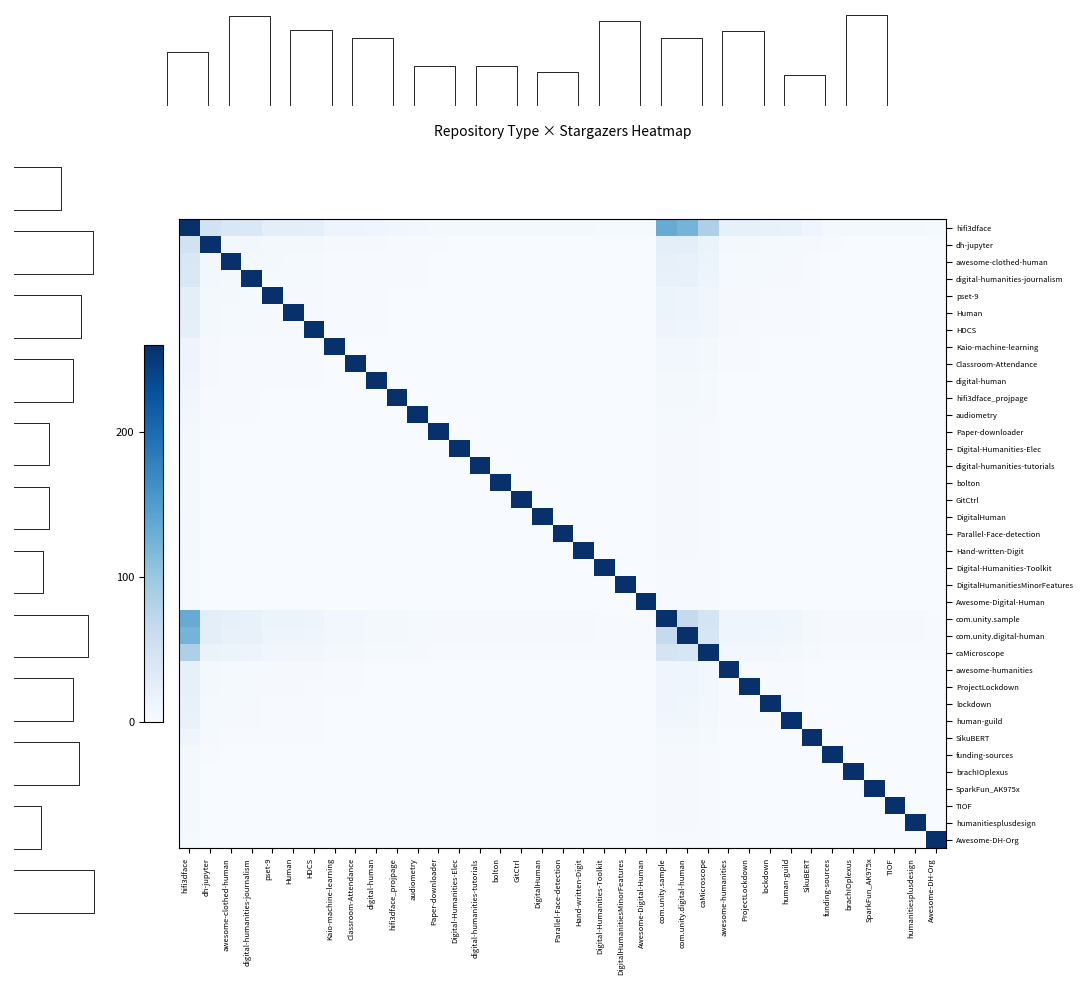

Reading left to right, what are all the values shown in this chart?

hifi3dface: hifi3dface=260.0	dh-jupyter=49.3	awesome-clothed-human=39.6	digital-humanities-journalism=37.5	pset-9=25.7	Human=25.0	HDCS=24.3	Kaio-machine-learning=12.5	Classroom-Attendance=12.5	digital-human=11.1	hifi3dface_projpage=9.7	audiometry=7.6	Paper-downloader=5.6	Digital-Humanities-Elec=4.9	digital-humanities-tutorials=4.9	bolton=4.2	GitCtrl=4.2	DigitalHuman=4.2	Parallel-Face-detection=4.2	Hand-written-Digit=4.2	Digital-Humanities-Toolkit=3.5	DigitalHumanitiesMinorFeatures=3.5	Awesome-Digital-Human=3.5	com.unity.sample=132.6	com.unity.digital-human=123.6	caMicroscope=84.7	awesome-humanities=21.5	ProjectLockdown=20.8	lockdown=19.4	human-guild=17.4	SikuBERT=11.1	funding-sources=5.6	brachIOplexus=4.9	SparkFun_AK975x=4.9	TIOF=4.2	humanitiesplusdesign=4.2	Awesome-DH-Org=3.5
dh-jupyter: hifi3dface=49.3	dh-jupyter=260.0	awesome-clothed-human=7.8	digital-humanities-journalism=7.4	pset-9=5.1	Human=4.9	HDCS=4.8	Kaio-machine-learning=2.5	Classroom-Attendance=2.5	digital-human=2.2	hifi3dface_projpage=1.9	audiometry=1.5	Paper-downloader=1.1	Digital-Humanities-Elec=1.0	digital-humanities-tutorials=1.0	bolton=0.8	GitCtrl=0.8	DigitalHuman=0.8	Parallel-Face-detection=0.8	Hand-written-Digit=0.8	Digital-Humanities-Toolkit=0.7	DigitalHumanitiesMinorFeatures=0.7	Awesome-Digital-Human=0.7	com.unity.sample=26.2	com.unity.digital-human=24.4	caMicroscope=16.7	awesome-humanities=4.2	ProjectLockdown=4.1	lockdown=3.8	human-guild=3.4	SikuBERT=2.2	funding-sources=1.1	brachIOplexus=1.0	SparkFun_AK975x=1.0	TIOF=0.8	humanitiesplusdesign=0.8	Awesome-DH-Org=0.7
awesome-clothed-human: hifi3dface=39.6	dh-jupyter=7.8	awesome-clothed-human=260.0	digital-humanities-journalism=5.9	pset-9=4.1	Human=4.0	HDCS=3.8	Kaio-machine-learning=2.0	Classroom-Attendance=2.0	digital-human=1.8	hifi3dface_projpage=1.5	audiometry=1.2	Paper-downloader=0.9	Digital-Humanities-Elec=0.8	digital-humanities-tutorials=0.8	bolton=0.7	GitCtrl=0.7	DigitalHuman=0.7	Parallel-Face-detection=0.7	Hand-written-Digit=0.7	Digital-Humanities-Toolkit=0.5	DigitalHumanitiesMinorFeatures=0.5	Awesome-Digital-Human=0.5	com.unity.sample=21.0	com.unity.digital-human=19.6	caMicroscope=13.4	awesome-humanities=3.4	ProjectLockdown=3.3	lockdown=3.1	human-guild=2.7	SikuBERT=1.8	funding-sources=0.9	brachIOplexus=0.8	SparkFun_AK975x=0.8	TIOF=0.7	humanitiesplusdesign=0.7	Awesome-DH-Org=0.5
digital-humanities-journalism: hifi3dface=37.5	dh-jupyter=7.4	awesome-clothed-human=5.9	digital-humanities-journalism=260.0	pset-9=3.9	Human=3.8	HDCS=3.6	Kaio-machine-learning=1.9	Classroom-Attendance=1.9	digital-human=1.7	hifi3dface_projpage=1.5	audiometry=1.1	Paper-downloader=0.8	Digital-Humanities-Elec=0.7	digital-humanities-tutorials=0.7	bolton=0.6	GitCtrl=0.6	DigitalHuman=0.6	Parallel-Face-detection=0.6	Hand-written-Digit=0.6	Digital-Humanities-Toolkit=0.5	DigitalHumanitiesMinorFeatures=0.5	Awesome-Digital-Human=0.5	com.unity.sample=19.9	com.unity.digital-human=18.5	caMicroscope=12.7	awesome-humanities=3.2	ProjectLockdown=3.1	lockdown=2.9	human-guild=2.6	SikuBERT=1.7	funding-sources=0.8	brachIOplexus=0.7	SparkFun_AK975x=0.7	TIOF=0.6	humanitiesplusdesign=0.6	Awesome-DH-Org=0.5
pset-9: hifi3dface=25.7	dh-jupyter=5.1	awesome-clothed-human=4.1	digital-humanities-journalism=3.9	pset-9=260.0	Human=2.6	HDCS=2.5	Kaio-machine-learning=1.3	Classroom-Attendance=1.3	digital-human=1.1	hifi3dface_projpage=1.0	audiometry=0.8	Paper-downloader=0.6	Digital-Humanities-Elec=0.5	digital-humanities-tutorials=0.5	bolton=0.4	GitCtrl=0.4	DigitalHuman=0.4	Parallel-Face-detection=0.4	Hand-written-Digit=0.4	Digital-Humanities-Toolkit=0.4	DigitalHumanitiesMinorFeatures=0.4	Awesome-Digital-Human=0.4	com.unity.sample=13.6	com.unity.digital-human=12.7	caMicroscope=8.7	awesome-humanities=2.2	ProjectLockdown=2.1	lockdown=2.0	human-guild=1.8	SikuBERT=1.1	funding-sources=0.6	brachIOplexus=0.5	SparkFun_AK975x=0.5	TIOF=0.4	humanitiesplusdesign=0.4	Awesome-DH-Org=0.4
Human: hifi3dface=25.0	dh-jupyter=4.9	awesome-clothed-human=4.0	digital-humanities-journalism=3.8	pset-9=2.6	Human=260.0	HDCS=2.4	Kaio-machine-learning=1.2	Classroom-Attendance=1.2	digital-human=1.1	hifi3dface_projpage=1.0	audiometry=0.8	Paper-downloader=0.6	Digital-Humanities-Elec=0.5	digital-humanities-tutorials=0.5	bolton=0.4	GitCtrl=0.4	DigitalHuman=0.4	Parallel-Face-detection=0.4	Hand-written-Digit=0.4	Digital-Humanities-Toolkit=0.3	DigitalHumanitiesMinorFeatures=0.3	Awesome-Digital-Human=0.3	com.unity.sample=13.3	com.unity.digital-human=12.4	caMicroscope=8.5	awesome-humanities=2.2	ProjectLockdown=2.1	lockdown=1.9	human-guild=1.7	SikuBERT=1.1	funding-sources=0.6	brachIOplexus=0.5	SparkFun_AK975x=0.5	TIOF=0.4	humanitiesplusdesign=0.4	Awesome-DH-Org=0.3
HDCS: hifi3dface=24.3	dh-jupyter=4.8	awesome-clothed-human=3.8	digital-humanities-journalism=3.6	pset-9=2.5	Human=2.4	HDCS=260.0	Kaio-machine-learning=1.2	Classroom-Attendance=1.2	digital-human=1.1	hifi3dface_projpage=0.9	audiometry=0.7	Paper-downloader=0.5	Digital-Humanities-Elec=0.5	digital-humanities-tutorials=0.5	bolton=0.4	GitCtrl=0.4	DigitalHuman=0.4	Parallel-Face-detection=0.4	Hand-written-Digit=0.4	Digital-Humanities-Toolkit=0.3	DigitalHumanitiesMinorFeatures=0.3	Awesome-Digital-Human=0.3	com.unity.sample=12.9	com.unity.digital-human=12.0	caMicroscope=8.2	awesome-humanities=2.1	ProjectLockdown=2.0	lockdown=1.9	human-guild=1.7	SikuBERT=1.1	funding-sources=0.5	brachIOplexus=0.5	SparkFun_AK975x=0.5	TIOF=0.4	humanitiesplusdesign=0.4	Awesome-DH-Org=0.3
Kaio-machine-learning: hifi3dface=12.5	dh-jupyter=2.5	awesome-clothed-human=2.0	digital-humanities-journalism=1.9	pset-9=1.3	Human=1.2	HDCS=1.2	Kaio-machine-learning=260.0	Classroom-Attendance=0.6	digital-human=0.6	hifi3dface_projpage=0.5	audiometry=0.4	Paper-downloader=0.3	Digital-Humanities-Elec=0.2	digital-humanities-tutorials=0.2	bolton=0.2	GitCtrl=0.2	DigitalHuman=0.2	Parallel-Face-detection=0.2	Hand-written-Digit=0.2	Digital-Humanities-Toolkit=0.2	DigitalHumanitiesMinorFeatures=0.2	Awesome-Digital-Human=0.2	com.unity.sample=6.6	com.unity.digital-human=6.2	caMicroscope=4.2	awesome-humanities=1.1	ProjectLockdown=1.0	lockdown=1.0	human-guild=0.9	SikuBERT=0.6	funding-sources=0.3	brachIOplexus=0.2	SparkFun_AK975x=0.2	TIOF=0.2	humanitiesplusdesign=0.2	Awesome-DH-Org=0.2
Classroom-Attendance: hifi3dface=12.5	dh-jupyter=2.5	awesome-clothed-human=2.0	digital-humanities-journalism=1.9	pset-9=1.3	Human=1.2	HDCS=1.2	Kaio-machine-learning=0.6	Classroom-Attendance=260.0	digital-human=0.6	hifi3dface_projpage=0.5	audiometry=0.4	Paper-downloader=0.3	Digital-Humanities-Elec=0.2	digital-humanities-tutorials=0.2	bolton=0.2	GitCtrl=0.2	DigitalHuman=0.2	Parallel-Face-detection=0.2	Hand-written-Digit=0.2	Digital-Humanities-Toolkit=0.2	DigitalHumanitiesMinorFeatures=0.2	Awesome-Digital-Human=0.2	com.unity.sample=6.6	com.unity.digital-human=6.2	caMicroscope=4.2	awesome-humanities=1.1	ProjectLockdown=1.0	lockdown=1.0	human-guild=0.9	SikuBERT=0.6	funding-sources=0.3	brachIOplexus=0.2	SparkFun_AK975x=0.2	TIOF=0.2	humanitiesplusdesign=0.2	Awesome-DH-Org=0.2
digital-human: hifi3dface=11.1	dh-jupyter=2.2	awesome-clothed-human=1.8	digital-humanities-journalism=1.7	pset-9=1.1	Human=1.1	HDCS=1.1	Kaio-machine-learning=0.6	Classroom-Attendance=0.6	digital-human=260.0	hifi3dface_projpage=0.4	audiometry=0.3	Paper-downloader=0.2	Digital-Humanities-Elec=0.2	digital-humanities-tutorials=0.2	bolton=0.2	GitCtrl=0.2	DigitalHuman=0.2	Parallel-Face-detection=0.2	Hand-written-Digit=0.2	Digital-Humanities-Toolkit=0.2	DigitalHumanitiesMinorFeatures=0.2	Awesome-Digital-Human=0.2	com.unity.sample=5.9	com.unity.digital-human=5.5	caMicroscope=3.8	awesome-humanities=1.0	ProjectLockdown=0.9	lockdown=0.9	human-guild=0.8	SikuBERT=0.5	funding-sources=0.2	brachIOplexus=0.2	SparkFun_AK975x=0.2	TIOF=0.2	humanitiesplusdesign=0.2	Awesome-DH-Org=0.2
hifi3dface_projpage: hifi3dface=9.7	dh-jupyter=1.9	awesome-clothed-human=1.5	digital-humanities-journalism=1.5	pset-9=1.0	Human=1.0	HDCS=0.9	Kaio-machine-learning=0.5	Classroom-Attendance=0.5	digital-human=0.4	hifi3dface_projpage=260.0	audiometry=0.3	Paper-downloader=0.2	Digital-Humanities-Elec=0.2	digital-humanities-tutorials=0.2	bolton=0.2	GitCtrl=0.2	DigitalHuman=0.2	Parallel-Face-detection=0.2	Hand-written-Digit=0.2	Digital-Humanities-Toolkit=0.1	DigitalHumanitiesMinorFeatures=0.1	Awesome-Digital-Human=0.1	com.unity.sample=5.2	com.unity.digital-human=4.8	caMicroscope=3.3	awesome-humanities=0.8	ProjectLockdown=0.8	lockdown=0.8	human-guild=0.7	SikuBERT=0.4	funding-sources=0.2	brachIOplexus=0.2	SparkFun_AK975x=0.2	TIOF=0.2	humanitiesplusdesign=0.2	Awesome-DH-Org=0.1
audiometry: hifi3dface=7.6	dh-jupyter=1.5	awesome-clothed-human=1.2	digital-humanities-journalism=1.1	pset-9=0.8	Human=0.8	HDCS=0.7	Kaio-machine-learning=0.4	Classroom-Attendance=0.4	digital-human=0.3	hifi3dface_projpage=0.3	audiometry=260.0	Paper-downloader=0.2	Digital-Humanities-Elec=0.1	digital-humanities-tutorials=0.1	bolton=0.1	GitCtrl=0.1	DigitalHuman=0.1	Parallel-Face-detection=0.1	Hand-written-Digit=0.1	Digital-Humanities-Toolkit=0.1	DigitalHumanitiesMinorFeatures=0.1	Awesome-Digital-Human=0.1	com.unity.sample=4.1	com.unity.digital-human=3.8	caMicroscope=2.6	awesome-humanities=0.7	ProjectLockdown=0.6	lockdown=0.6	human-guild=0.5	SikuBERT=0.3	funding-sources=0.2	brachIOplexus=0.1	SparkFun_AK975x=0.1	TIOF=0.1	humanitiesplusdesign=0.1	Awesome-DH-Org=0.1
Paper-downloader: hifi3dface=5.6	dh-jupyter=1.1	awesome-clothed-human=0.9	digital-humanities-journalism=0.8	pset-9=0.6	Human=0.6	HDCS=0.5	Kaio-machine-learning=0.3	Classroom-Attendance=0.3	digital-human=0.2	hifi3dface_projpage=0.2	audiometry=0.2	Paper-downloader=260.0	Digital-Humanities-Elec=0.1	digital-humanities-tutorials=0.1	bolton=0.1	GitCtrl=0.1	DigitalHuman=0.1	Parallel-Face-detection=0.1	Hand-written-Digit=0.1	Digital-Humanities-Toolkit=0.1	DigitalHumanitiesMinorFeatures=0.1	Awesome-Digital-Human=0.1	com.unity.sample=2.9	com.unity.digital-human=2.7	caMicroscope=1.9	awesome-humanities=0.5	ProjectLockdown=0.5	lockdown=0.4	human-guild=0.4	SikuBERT=0.2	funding-sources=0.1	brachIOplexus=0.1	SparkFun_AK975x=0.1	TIOF=0.1	humanitiesplusdesign=0.1	Awesome-DH-Org=0.1
Digital-Humanities-Elec: hifi3dface=4.9	dh-jupyter=1.0	awesome-clothed-human=0.8	digital-humanities-journalism=0.7	pset-9=0.5	Human=0.5	HDCS=0.5	Kaio-machine-learning=0.2	Classroom-Attendance=0.2	digital-human=0.2	hifi3dface_projpage=0.2	audiometry=0.1	Paper-downloader=0.1	Digital-Humanities-Elec=260.0	digital-humanities-tutorials=0.1	bolton=0.1	GitCtrl=0.1	DigitalHuman=0.1	Parallel-Face-detection=0.1	Hand-written-Digit=0.1	Digital-Humanities-Toolkit=0.1	DigitalHumanitiesMinorFeatures=0.1	Awesome-Digital-Human=0.1	com.unity.sample=2.6	com.unity.digital-human=2.4	caMicroscope=1.6	awesome-humanities=0.4	ProjectLockdown=0.4	lockdown=0.4	human-guild=0.3	SikuBERT=0.2	funding-sources=0.1	brachIOplexus=0.1	SparkFun_AK975x=0.1	TIOF=0.1	humanitiesplusdesign=0.1	Awesome-DH-Org=0.1
digital-humanities-tutorials: hifi3dface=4.9	dh-jupyter=1.0	awesome-clothed-human=0.8	digital-humanities-journalism=0.7	pset-9=0.5	Human=0.5	HDCS=0.5	Kaio-machine-learning=0.2	Classroom-Attendance=0.2	digital-human=0.2	hifi3dface_projpage=0.2	audiometry=0.1	Paper-downloader=0.1	Digital-Humanities-Elec=0.1	digital-humanities-tutorials=260.0	bolton=0.1	GitCtrl=0.1	DigitalHuman=0.1	Parallel-Face-detection=0.1	Hand-written-Digit=0.1	Digital-Humanities-Toolkit=0.1	DigitalHumanitiesMinorFeatures=0.1	Awesome-Digital-Human=0.1	com.unity.sample=2.6	com.unity.digital-human=2.4	caMicroscope=1.6	awesome-humanities=0.4	ProjectLockdown=0.4	lockdown=0.4	human-guild=0.3	SikuBERT=0.2	funding-sources=0.1	brachIOplexus=0.1	SparkFun_AK975x=0.1	TIOF=0.1	humanitiesplusdesign=0.1	Awesome-DH-Org=0.1
bolton: hifi3dface=4.2	dh-jupyter=0.8	awesome-clothed-human=0.7	digital-humanities-journalism=0.6	pset-9=0.4	Human=0.4	HDCS=0.4	Kaio-machine-learning=0.2	Classroom-Attendance=0.2	digital-human=0.2	hifi3dface_projpage=0.2	audiometry=0.1	Paper-downloader=0.1	Digital-Humanities-Elec=0.1	digital-humanities-tutorials=0.1	bolton=260.0	GitCtrl=0.1	DigitalHuman=0.1	Parallel-Face-detection=0.1	Hand-written-Digit=0.1	Digital-Humanities-Toolkit=0.1	DigitalHumanitiesMinorFeatures=0.1	Awesome-Digital-Human=0.1	com.unity.sample=2.2	com.unity.digital-human=2.1	caMicroscope=1.4	awesome-humanities=0.4	ProjectLockdown=0.3	lockdown=0.3	human-guild=0.3	SikuBERT=0.2	funding-sources=0.1	brachIOplexus=0.1	SparkFun_AK975x=0.1	TIOF=0.1	humanitiesplusdesign=0.1	Awesome-DH-Org=0.1
GitCtrl: hifi3dface=4.2	dh-jupyter=0.8	awesome-clothed-human=0.7	digital-humanities-journalism=0.6	pset-9=0.4	Human=0.4	HDCS=0.4	Kaio-machine-learning=0.2	Classroom-Attendance=0.2	digital-human=0.2	hifi3dface_projpage=0.2	audiometry=0.1	Paper-downloader=0.1	Digital-Humanities-Elec=0.1	digital-humanities-tutorials=0.1	bolton=0.1	GitCtrl=260.0	DigitalHuman=0.1	Parallel-Face-detection=0.1	Hand-written-Digit=0.1	Digital-Humanities-Toolkit=0.1	DigitalHumanitiesMinorFeatures=0.1	Awesome-Digital-Human=0.1	com.unity.sample=2.2	com.unity.digital-human=2.1	caMicroscope=1.4	awesome-humanities=0.4	ProjectLockdown=0.3	lockdown=0.3	human-guild=0.3	SikuBERT=0.2	funding-sources=0.1	brachIOplexus=0.1	SparkFun_AK975x=0.1	TIOF=0.1	humanitiesplusdesign=0.1	Awesome-DH-Org=0.1
DigitalHuman: hifi3dface=4.2	dh-jupyter=0.8	awesome-clothed-human=0.7	digital-humanities-journalism=0.6	pset-9=0.4	Human=0.4	HDCS=0.4	Kaio-machine-learning=0.2	Classroom-Attendance=0.2	digital-human=0.2	hifi3dface_projpage=0.2	audiometry=0.1	Paper-downloader=0.1	Digital-Humanities-Elec=0.1	digital-humanities-tutorials=0.1	bolton=0.1	GitCtrl=0.1	DigitalHuman=260.0	Parallel-Face-detection=0.1	Hand-written-Digit=0.1	Digital-Humanities-Toolkit=0.1	DigitalHumanitiesMinorFeatures=0.1	Awesome-Digital-Human=0.1	com.unity.sample=2.2	com.unity.digital-human=2.1	caMicroscope=1.4	awesome-humanities=0.4	ProjectLockdown=0.3	lockdown=0.3	human-guild=0.3	SikuBERT=0.2	funding-sources=0.1	brachIOplexus=0.1	SparkFun_AK975x=0.1	TIOF=0.1	humanitiesplusdesign=0.1	Awesome-DH-Org=0.1
Parallel-Face-detection: hifi3dface=4.2	dh-jupyter=0.8	awesome-clothed-human=0.7	digital-humanities-journalism=0.6	pset-9=0.4	Human=0.4	HDCS=0.4	Kaio-machine-learning=0.2	Classroom-Attendance=0.2	digital-human=0.2	hifi3dface_projpage=0.2	audiometry=0.1	Paper-downloader=0.1	Digital-Humanities-Elec=0.1	digital-humanities-tutorials=0.1	bolton=0.1	GitCtrl=0.1	DigitalHuman=0.1	Parallel-Face-detection=260.0	Hand-written-Digit=0.1	Digital-Humanities-Toolkit=0.1	DigitalHumanitiesMinorFeatures=0.1	Awesome-Digital-Human=0.1	com.unity.sample=2.2	com.unity.digital-human=2.1	caMicroscope=1.4	awesome-humanities=0.4	ProjectLockdown=0.3	lockdown=0.3	human-guild=0.3	SikuBERT=0.2	funding-sources=0.1	brachIOplexus=0.1	SparkFun_AK975x=0.1	TIOF=0.1	humanitiesplusdesign=0.1	Awesome-DH-Org=0.1
Hand-written-Digit: hifi3dface=4.2	dh-jupyter=0.8	awesome-clothed-human=0.7	digital-humanities-journalism=0.6	pset-9=0.4	Human=0.4	HDCS=0.4	Kaio-machine-learning=0.2	Classroom-Attendance=0.2	digital-human=0.2	hifi3dface_projpage=0.2	audiometry=0.1	Paper-downloader=0.1	Digital-Humanities-Elec=0.1	digital-humanities-tutorials=0.1	bolton=0.1	GitCtrl=0.1	DigitalHuman=0.1	Parallel-Face-detection=0.1	Hand-written-Digit=260.0	Digital-Humanities-Toolkit=0.1	DigitalHumanitiesMinorFeatures=0.1	Awesome-Digital-Human=0.1	com.unity.sample=2.2	com.unity.digital-human=2.1	caMicroscope=1.4	awesome-humanities=0.4	ProjectLockdown=0.3	lockdown=0.3	human-guild=0.3	SikuBERT=0.2	funding-sources=0.1	brachIOplexus=0.1	SparkFun_AK975x=0.1	TIOF=0.1	humanitiesplusdesign=0.1	Awesome-DH-Org=0.1
Digital-Humanities-Toolkit: hifi3dface=3.5	dh-jupyter=0.7	awesome-clothed-human=0.5	digital-humanities-journalism=0.5	pset-9=0.4	Human=0.3	HDCS=0.3	Kaio-machine-learning=0.2	Classroom-Attendance=0.2	digital-human=0.2	hifi3dface_projpage=0.1	audiometry=0.1	Paper-downloader=0.1	Digital-Humanities-Elec=0.1	digital-humanities-tutorials=0.1	bolton=0.1	GitCtrl=0.1	DigitalHuman=0.1	Parallel-Face-detection=0.1	Hand-written-Digit=0.1	Digital-Humanities-Toolkit=260.0	DigitalHumanitiesMinorFeatures=0.0	Awesome-Digital-Human=0.0	com.unity.sample=1.8	com.unity.digital-human=1.7	caMicroscope=1.2	awesome-humanities=0.3	ProjectLockdown=0.3	lockdown=0.3	human-guild=0.2	SikuBERT=0.2	funding-sources=0.1	brachIOplexus=0.1	SparkFun_AK975x=0.1	TIOF=0.1	humanitiesplusdesign=0.1	Awesome-DH-Org=0.0
DigitalHumanitiesMinorFeatures: hifi3dface=3.5	dh-jupyter=0.7	awesome-clothed-human=0.5	digital-humanities-journalism=0.5	pset-9=0.4	Human=0.3	HDCS=0.3	Kaio-machine-learning=0.2	Classroom-Attendance=0.2	digital-human=0.2	hifi3dface_projpage=0.1	audiometry=0.1	Paper-downloader=0.1	Digital-Humanities-Elec=0.1	digital-humanities-tutorials=0.1	bolton=0.1	GitCtrl=0.1	DigitalHuman=0.1	Parallel-Face-detection=0.1	Hand-written-Digit=0.1	Digital-Humanities-Toolkit=0.0	DigitalHumanitiesMinorFeatures=260.0	Awesome-Digital-Human=0.0	com.unity.sample=1.8	com.unity.digital-human=1.7	caMicroscope=1.2	awesome-humanities=0.3	ProjectLockdown=0.3	lockdown=0.3	human-guild=0.2	SikuBERT=0.2	funding-sources=0.1	brachIOplexus=0.1	SparkFun_AK975x=0.1	TIOF=0.1	humanitiesplusdesign=0.1	Awesome-DH-Org=0.0
Awesome-Digital-Human: hifi3dface=3.5	dh-jupyter=0.7	awesome-clothed-human=0.5	digital-humanities-journalism=0.5	pset-9=0.4	Human=0.3	HDCS=0.3	Kaio-machine-learning=0.2	Classroom-Attendance=0.2	digital-human=0.2	hifi3dface_projpage=0.1	audiometry=0.1	Paper-downloader=0.1	Digital-Humanities-Elec=0.1	digital-humanities-tutorials=0.1	bolton=0.1	GitCtrl=0.1	DigitalHuman=0.1	Parallel-Face-detection=0.1	Hand-written-Digit=0.1	Digital-Humanities-Toolkit=0.0	DigitalHumanitiesMinorFeatures=0.0	Awesome-Digital-Human=260.0	com.unity.sample=1.8	com.unity.digital-human=1.7	caMicroscope=1.2	awesome-humanities=0.3	ProjectLockdown=0.3	lockdown=0.3	human-guild=0.2	SikuBERT=0.2	funding-sources=0.1	brachIOplexus=0.1	SparkFun_AK975x=0.1	TIOF=0.1	humanitiesplusdesign=0.1	Awesome-DH-Org=0.0
com.unity.sample: hifi3dface=132.6	dh-jupyter=26.2	awesome-clothed-human=21.0	digital-humanities-journalism=19.9	pset-9=13.6	Human=13.3	HDCS=12.9	Kaio-machine-learning=6.6	Classroom-Attendance=6.6	digital-human=5.9	hifi3dface_projpage=5.2	audiometry=4.1	Paper-downloader=2.9	Digital-Humanities-Elec=2.6	digital-humanities-tutorials=2.6	bolton=2.2	GitCtrl=2.2	DigitalHuman=2.2	Parallel-Face-detection=2.2	Hand-written-Digit=2.2	Digital-Humanities-Toolkit=1.8	DigitalHumanitiesMinorFeatures=1.8	Awesome-Digital-Human=1.8	com.unity.sample=260.0	com.unity.digital-human=65.6	caMicroscope=44.9	awesome-humanities=11.4	ProjectLockdown=11.1	lockdown=10.3	human-guild=9.2	SikuBERT=5.9	funding-sources=2.9	brachIOplexus=2.6	SparkFun_AK975x=2.6	TIOF=2.2	humanitiesplusdesign=2.2	Awesome-DH-Org=1.8
com.unity.digital-human: hifi3dface=123.6	dh-jupyter=24.4	awesome-clothed-human=19.6	digital-humanities-journalism=18.5	pset-9=12.7	Human=12.4	HDCS=12.0	Kaio-machine-learning=6.2	Classroom-Attendance=6.2	digital-human=5.5	hifi3dface_projpage=4.8	audiometry=3.8	Paper-downloader=2.7	Digital-Humanities-Elec=2.4	digital-humanities-tutorials=2.4	bolton=2.1	GitCtrl=2.1	DigitalHuman=2.1	Parallel-Face-detection=2.1	Hand-written-Digit=2.1	Digital-Humanities-Toolkit=1.7	DigitalHumanitiesMinorFeatures=1.7	Awesome-Digital-Human=1.7	com.unity.sample=65.6	com.unity.digital-human=260.0	caMicroscope=41.9	awesome-humanities=10.6	ProjectLockdown=10.3	lockdown=9.6	human-guild=8.6	SikuBERT=5.5	funding-sources=2.7	brachIOplexus=2.4	SparkFun_AK975x=2.4	TIOF=2.1	humanitiesplusdesign=2.1	Awesome-DH-Org=1.7
caMicroscope: hifi3dface=84.7	dh-jupyter=16.7	awesome-clothed-human=13.4	digital-humanities-journalism=12.7	pset-9=8.7	Human=8.5	HDCS=8.2	Kaio-machine-learning=4.2	Classroom-Attendance=4.2	digital-human=3.8	hifi3dface_projpage=3.3	audiometry=2.6	Paper-downloader=1.9	Digital-Humanities-Elec=1.6	digital-humanities-tutorials=1.6	bolton=1.4	GitCtrl=1.4	DigitalHuman=1.4	Parallel-Face-detection=1.4	Hand-written-Digit=1.4	Digital-Humanities-Toolkit=1.2	DigitalHumanitiesMinorFeatures=1.2	Awesome-Digital-Human=1.2	com.unity.sample=44.9	com.unity.digital-human=41.9	caMicroscope=260.0	awesome-humanities=7.3	ProjectLockdown=7.1	lockdown=6.6	human-guild=5.9	SikuBERT=3.8	funding-sources=1.9	brachIOplexus=1.6	SparkFun_AK975x=1.6	TIOF=1.4	humanitiesplusdesign=1.4	Awesome-DH-Org=1.2
awesome-humanities: hifi3dface=21.5	dh-jupyter=4.2	awesome-clothed-human=3.4	digital-humanities-journalism=3.2	pset-9=2.2	Human=2.2	HDCS=2.1	Kaio-machine-learning=1.1	Classroom-Attendance=1.1	digital-human=1.0	hifi3dface_projpage=0.8	audiometry=0.7	Paper-downloader=0.5	Digital-Humanities-Elec=0.4	digital-humanities-tutorials=0.4	bolton=0.4	GitCtrl=0.4	DigitalHuman=0.4	Parallel-Face-detection=0.4	Hand-written-Digit=0.4	Digital-Humanities-Toolkit=0.3	DigitalHumanitiesMinorFeatures=0.3	Awesome-Digital-Human=0.3	com.unity.sample=11.4	com.unity.digital-human=10.6	caMicroscope=7.3	awesome-humanities=260.0	ProjectLockdown=1.8	lockdown=1.7	human-guild=1.5	SikuBERT=1.0	funding-sources=0.5	brachIOplexus=0.4	SparkFun_AK975x=0.4	TIOF=0.4	humanitiesplusdesign=0.4	Awesome-DH-Org=0.3
ProjectLockdown: hifi3dface=20.8	dh-jupyter=4.1	awesome-clothed-human=3.3	digital-humanities-journalism=3.1	pset-9=2.1	Human=2.1	HDCS=2.0	Kaio-machine-learning=1.0	Classroom-Attendance=1.0	digital-human=0.9	hifi3dface_projpage=0.8	audiometry=0.6	Paper-downloader=0.5	Digital-Humanities-Elec=0.4	digital-humanities-tutorials=0.4	bolton=0.3	GitCtrl=0.3	DigitalHuman=0.3	Parallel-Face-detection=0.3	Hand-written-Digit=0.3	Digital-Humanities-Toolkit=0.3	DigitalHumanitiesMinorFeatures=0.3	Awesome-Digital-Human=0.3	com.unity.sample=11.1	com.unity.digital-human=10.3	caMicroscope=7.1	awesome-humanities=1.8	ProjectLockdown=260.0	lockdown=1.6	human-guild=1.4	SikuBERT=0.9	funding-sources=0.5	brachIOplexus=0.4	SparkFun_AK975x=0.4	TIOF=0.3	humanitiesplusdesign=0.3	Awesome-DH-Org=0.3
lockdown: hifi3dface=19.4	dh-jupyter=3.8	awesome-clothed-human=3.1	digital-humanities-journalism=2.9	pset-9=2.0	Human=1.9	HDCS=1.9	Kaio-machine-learning=1.0	Classroom-Attendance=1.0	digital-human=0.9	hifi3dface_projpage=0.8	audiometry=0.6	Paper-downloader=0.4	Digital-Humanities-Elec=0.4	digital-humanities-tutorials=0.4	bolton=0.3	GitCtrl=0.3	DigitalHuman=0.3	Parallel-Face-detection=0.3	Hand-written-Digit=0.3	Digital-Humanities-Toolkit=0.3	DigitalHumanitiesMinorFeatures=0.3	Awesome-Digital-Human=0.3	com.unity.sample=10.3	com.unity.digital-human=9.6	caMicroscope=6.6	awesome-humanities=1.7	ProjectLockdown=1.6	lockdown=260.0	human-guild=1.4	SikuBERT=0.9	funding-sources=0.4	brachIOplexus=0.4	SparkFun_AK975x=0.4	TIOF=0.3	humanitiesplusdesign=0.3	Awesome-DH-Org=0.3
human-guild: hifi3dface=17.4	dh-jupyter=3.4	awesome-clothed-human=2.7	digital-humanities-journalism=2.6	pset-9=1.8	Human=1.7	HDCS=1.7	Kaio-machine-learning=0.9	Classroom-Attendance=0.9	digital-human=0.8	hifi3dface_projpage=0.7	audiometry=0.5	Paper-downloader=0.4	Digital-Humanities-Elec=0.3	digital-humanities-tutorials=0.3	bolton=0.3	GitCtrl=0.3	DigitalHuman=0.3	Parallel-Face-detection=0.3	Hand-written-Digit=0.3	Digital-Humanities-Toolkit=0.2	DigitalHumanitiesMinorFeatures=0.2	Awesome-Digital-Human=0.2	com.unity.sample=9.2	com.unity.digital-human=8.6	caMicroscope=5.9	awesome-humanities=1.5	ProjectLockdown=1.4	lockdown=1.4	human-guild=260.0	SikuBERT=0.8	funding-sources=0.4	brachIOplexus=0.3	SparkFun_AK975x=0.3	TIOF=0.3	humanitiesplusdesign=0.3	Awesome-DH-Org=0.2
SikuBERT: hifi3dface=11.1	dh-jupyter=2.2	awesome-clothed-human=1.8	digital-humanities-journalism=1.7	pset-9=1.1	Human=1.1	HDCS=1.1	Kaio-machine-learning=0.6	Classroom-Attendance=0.6	digital-human=0.5	hifi3dface_projpage=0.4	audiometry=0.3	Paper-downloader=0.2	Digital-Humanities-Elec=0.2	digital-humanities-tutorials=0.2	bolton=0.2	GitCtrl=0.2	DigitalHuman=0.2	Parallel-Face-detection=0.2	Hand-written-Digit=0.2	Digital-Humanities-Toolkit=0.2	DigitalHumanitiesMinorFeatures=0.2	Awesome-Digital-Human=0.2	com.unity.sample=5.9	com.unity.digital-human=5.5	caMicroscope=3.8	awesome-humanities=1.0	ProjectLockdown=0.9	lockdown=0.9	human-guild=0.8	SikuBERT=260.0	funding-sources=0.2	brachIOplexus=0.2	SparkFun_AK975x=0.2	TIOF=0.2	humanitiesplusdesign=0.2	Awesome-DH-Org=0.2
funding-sources: hifi3dface=5.6	dh-jupyter=1.1	awesome-clothed-human=0.9	digital-humanities-journalism=0.8	pset-9=0.6	Human=0.6	HDCS=0.5	Kaio-machine-learning=0.3	Classroom-Attendance=0.3	digital-human=0.2	hifi3dface_projpage=0.2	audiometry=0.2	Paper-downloader=0.1	Digital-Humanities-Elec=0.1	digital-humanities-tutorials=0.1	bolton=0.1	GitCtrl=0.1	DigitalHuman=0.1	Parallel-Face-detection=0.1	Hand-written-Digit=0.1	Digital-Humanities-Toolkit=0.1	DigitalHumanitiesMinorFeatures=0.1	Awesome-Digital-Human=0.1	com.unity.sample=2.9	com.unity.digital-human=2.7	caMicroscope=1.9	awesome-humanities=0.5	ProjectLockdown=0.5	lockdown=0.4	human-guild=0.4	SikuBERT=0.2	funding-sources=260.0	brachIOplexus=0.1	SparkFun_AK975x=0.1	TIOF=0.1	humanitiesplusdesign=0.1	Awesome-DH-Org=0.1
brachIOplexus: hifi3dface=4.9	dh-jupyter=1.0	awesome-clothed-human=0.8	digital-humanities-journalism=0.7	pset-9=0.5	Human=0.5	HDCS=0.5	Kaio-machine-learning=0.2	Classroom-Attendance=0.2	digital-human=0.2	hifi3dface_projpage=0.2	audiometry=0.1	Paper-downloader=0.1	Digital-Humanities-Elec=0.1	digital-humanities-tutorials=0.1	bolton=0.1	GitCtrl=0.1	DigitalHuman=0.1	Parallel-Face-detection=0.1	Hand-written-Digit=0.1	Digital-Humanities-Toolkit=0.1	DigitalHumanitiesMinorFeatures=0.1	Awesome-Digital-Human=0.1	com.unity.sample=2.6	com.unity.digital-human=2.4	caMicroscope=1.6	awesome-humanities=0.4	ProjectLockdown=0.4	lockdown=0.4	human-guild=0.3	SikuBERT=0.2	funding-sources=0.1	brachIOplexus=260.0	SparkFun_AK975x=0.1	TIOF=0.1	humanitiesplusdesign=0.1	Awesome-DH-Org=0.1
SparkFun_AK975x: hifi3dface=4.9	dh-jupyter=1.0	awesome-clothed-human=0.8	digital-humanities-journalism=0.7	pset-9=0.5	Human=0.5	HDCS=0.5	Kaio-machine-learning=0.2	Classroom-Attendance=0.2	digital-human=0.2	hifi3dface_projpage=0.2	audiometry=0.1	Paper-downloader=0.1	Digital-Humanities-Elec=0.1	digital-humanities-tutorials=0.1	bolton=0.1	GitCtrl=0.1	DigitalHuman=0.1	Parallel-Face-detection=0.1	Hand-written-Digit=0.1	Digital-Humanities-Toolkit=0.1	DigitalHumanitiesMinorFeatures=0.1	Awesome-Digital-Human=0.1	com.unity.sample=2.6	com.unity.digital-human=2.4	caMicroscope=1.6	awesome-humanities=0.4	ProjectLockdown=0.4	lockdown=0.4	human-guild=0.3	SikuBERT=0.2	funding-sources=0.1	brachIOplexus=0.1	SparkFun_AK975x=260.0	TIOF=0.1	humanitiesplusdesign=0.1	Awesome-DH-Org=0.1
TIOF: hifi3dface=4.2	dh-jupyter=0.8	awesome-clothed-human=0.7	digital-humanities-journalism=0.6	pset-9=0.4	Human=0.4	HDCS=0.4	Kaio-machine-learning=0.2	Classroom-Attendance=0.2	digital-human=0.2	hifi3dface_projpage=0.2	audiometry=0.1	Paper-downloader=0.1	Digital-Humanities-Elec=0.1	digital-humanities-tutorials=0.1	bolton=0.1	GitCtrl=0.1	DigitalHuman=0.1	Parallel-Face-detection=0.1	Hand-written-Digit=0.1	Digital-Humanities-Toolkit=0.1	DigitalHumanitiesMinorFeatures=0.1	Awesome-Digital-Human=0.1	com.unity.sample=2.2	com.unity.digital-human=2.1	caMicroscope=1.4	awesome-humanities=0.4	ProjectLockdown=0.3	lockdown=0.3	human-guild=0.3	SikuBERT=0.2	funding-sources=0.1	brachIOplexus=0.1	SparkFun_AK975x=0.1	TIOF=260.0	humanitiesplusdesign=0.1	Awesome-DH-Org=0.1
humanitiesplusdesign: hifi3dface=4.2	dh-jupyter=0.8	awesome-clothed-human=0.7	digital-humanities-journalism=0.6	pset-9=0.4	Human=0.4	HDCS=0.4	Kaio-machine-learning=0.2	Classroom-Attendance=0.2	digital-human=0.2	hifi3dface_projpage=0.2	audiometry=0.1	Paper-downloader=0.1	Digital-Humanities-Elec=0.1	digital-humanities-tutorials=0.1	bolton=0.1	GitCtrl=0.1	DigitalHuman=0.1	Parallel-Face-detection=0.1	Hand-written-Digit=0.1	Digital-Humanities-Toolkit=0.1	DigitalHumanitiesMinorFeatures=0.1	Awesome-Digital-Human=0.1	com.unity.sample=2.2	com.unity.digital-human=2.1	caMicroscope=1.4	awesome-humanities=0.4	ProjectLockdown=0.3	lockdown=0.3	human-guild=0.3	SikuBERT=0.2	funding-sources=0.1	brachIOplexus=0.1	SparkFun_AK975x=0.1	TIOF=0.1	humanitiesplusdesign=260.0	Awesome-DH-Org=0.1
Awesome-DH-Org: hifi3dface=3.5	dh-jupyter=0.7	awesome-clothed-human=0.5	digital-humanities-journalism=0.5	pset-9=0.4	Human=0.3	HDCS=0.3	Kaio-machine-learning=0.2	Classroom-Attendance=0.2	digital-human=0.2	hifi3dface_projpage=0.1	audiometry=0.1	Paper-downloader=0.1	Digital-Humanities-Elec=0.1	digital-humanities-tutorials=0.1	bolton=0.1	GitCtrl=0.1	DigitalHuman=0.1	Parallel-Face-detection=0.1	Hand-written-Digit=0.1	Digital-Humanities-Toolkit=0.0	DigitalHumanitiesMinorFeatures=0.0	Awesome-Digital-Human=0.0	com.unity.sample=1.8	com.unity.digital-human=1.7	caMicroscope=1.2	awesome-humanities=0.3	ProjectLockdown=0.3	lockdown=0.3	human-guild=0.2	SikuBERT=0.2	funding-sources=0.1	brachIOplexus=0.1	SparkFun_AK975x=0.1	TIOF=0.1	humanitiesplusdesign=0.1	Awesome-DH-Org=260.0